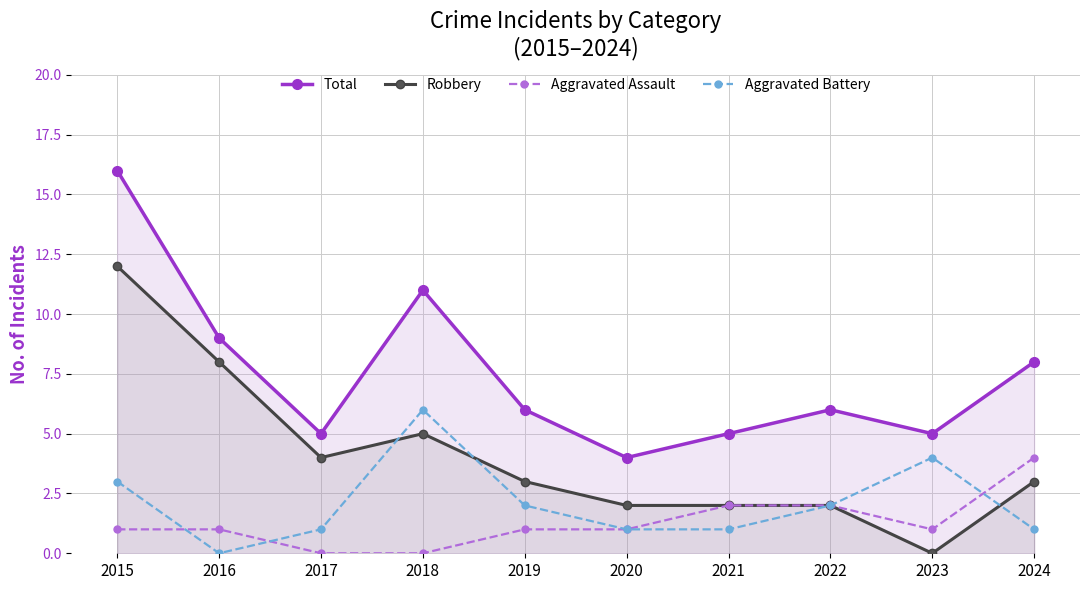

At which category is the sum across all series the highest?

2015